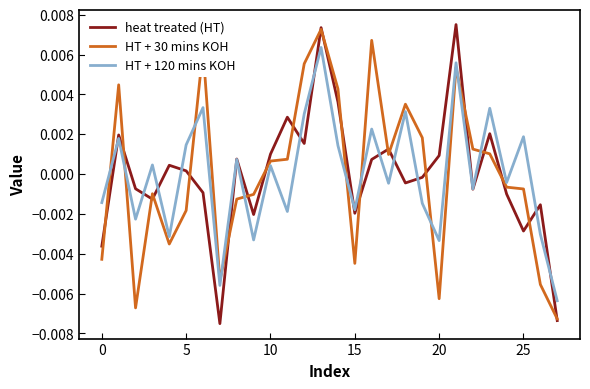

Which series ends up on top after the final intersection of HT + 120 mins KOH and HT + 30 mins KOH?

HT + 120 mins KOH